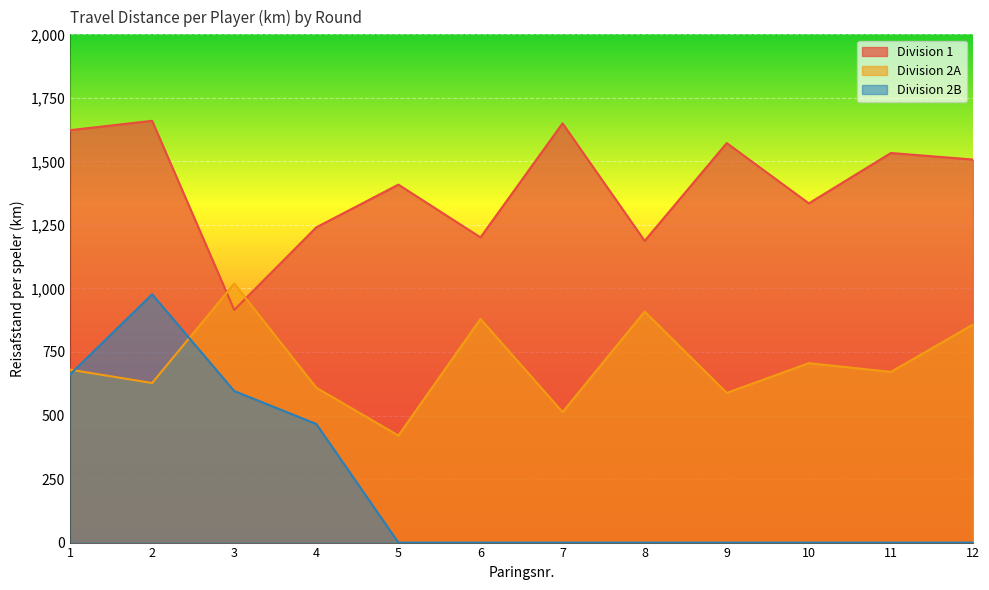

What is the value of the Division 1 point at the 7th from the left?

1649.8